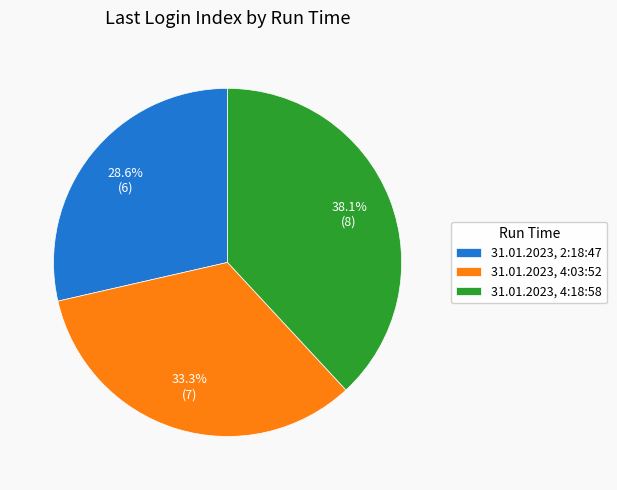

Rank the categories by value from highest to lowest.

31.01.2023, 4:18:58, 31.01.2023, 4:03:52, 31.01.2023, 2:18:47